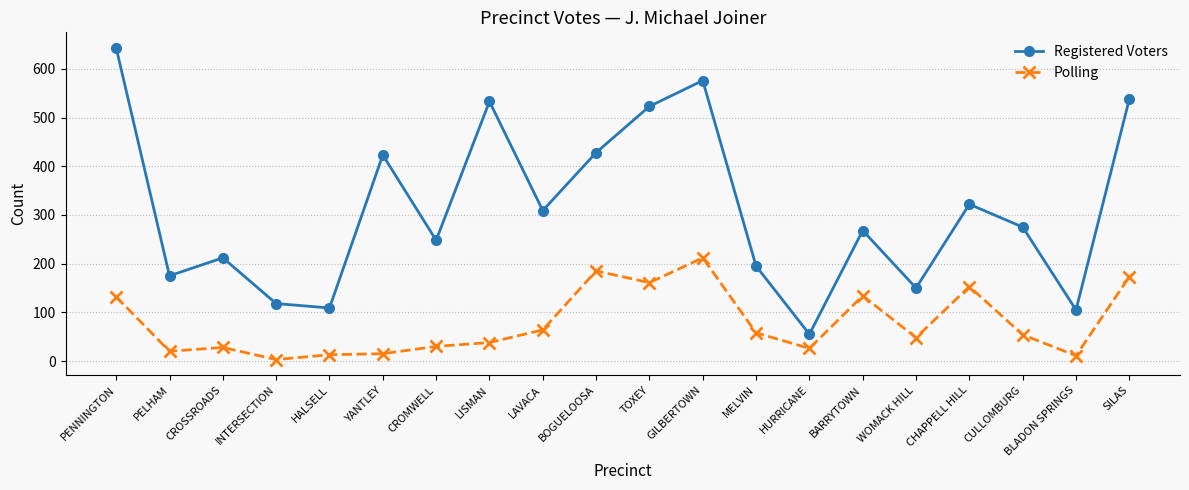

At PENNINGTON, list the series in order from largest to smallest.

Registered Voters, Polling